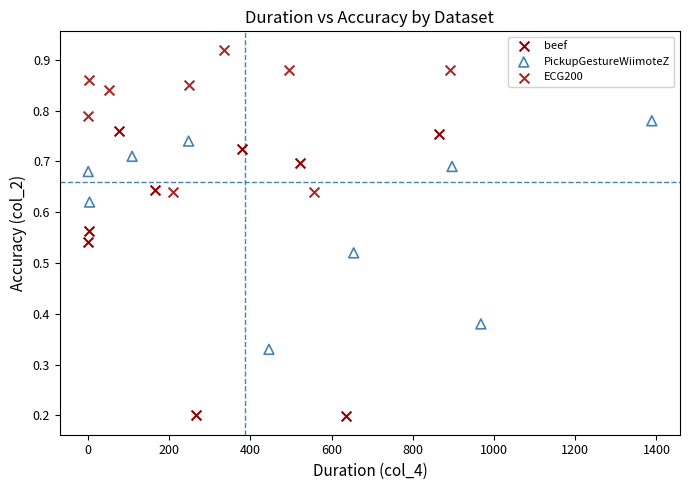

Which series has the largest Y range (max minus min)?

beef